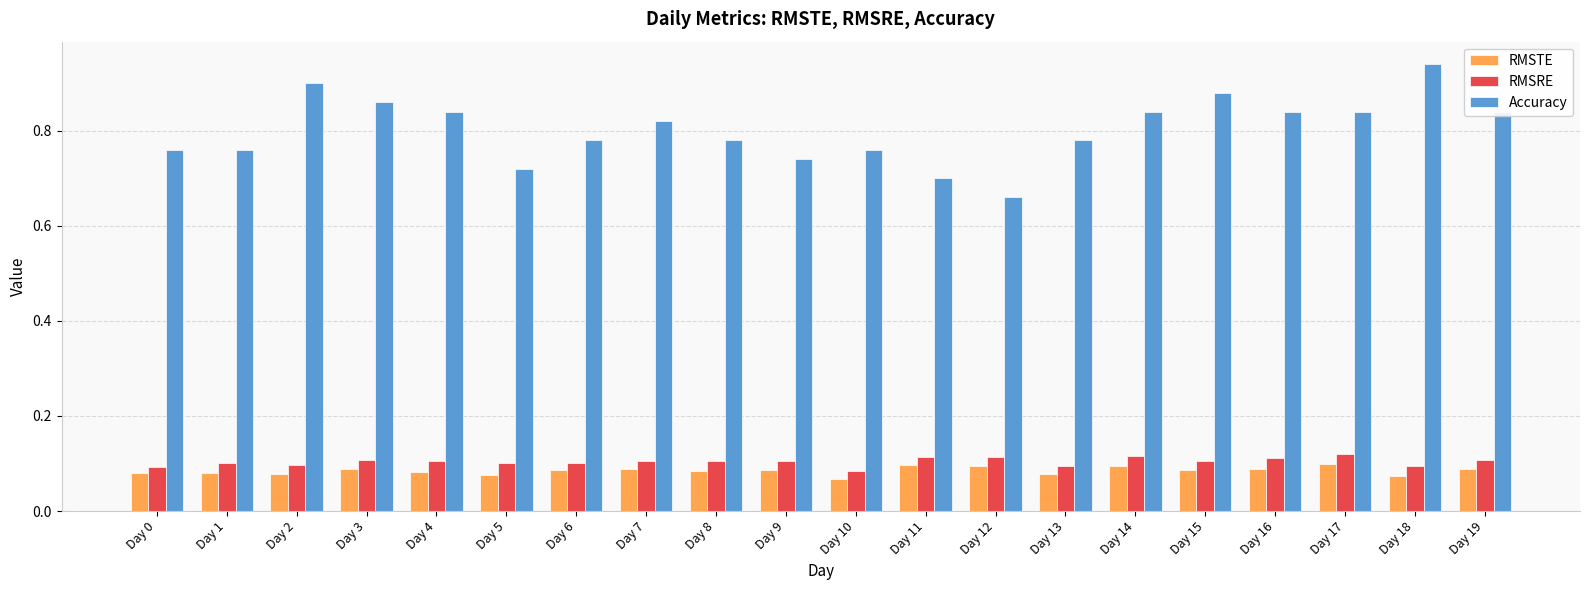

Which series has the largest range (max minus min)?

Accuracy